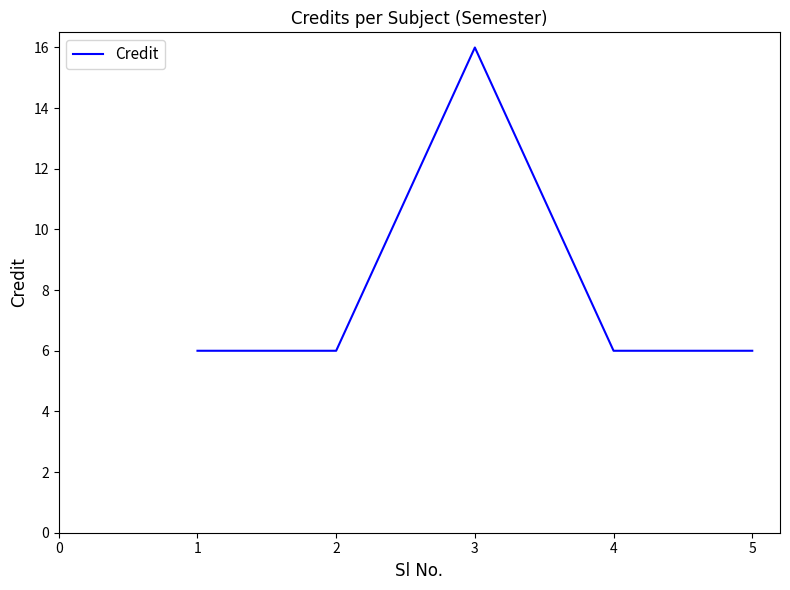

Reading left to right, extract all data points from this chart.

6	6	16	6	6